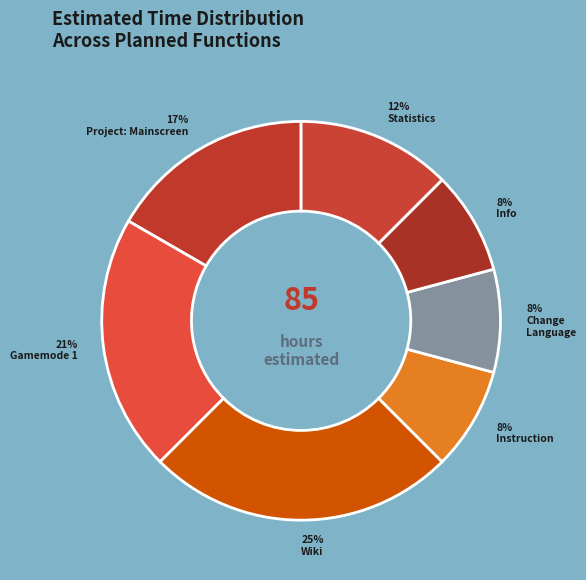

Is Statistics the majority of the pie?

No